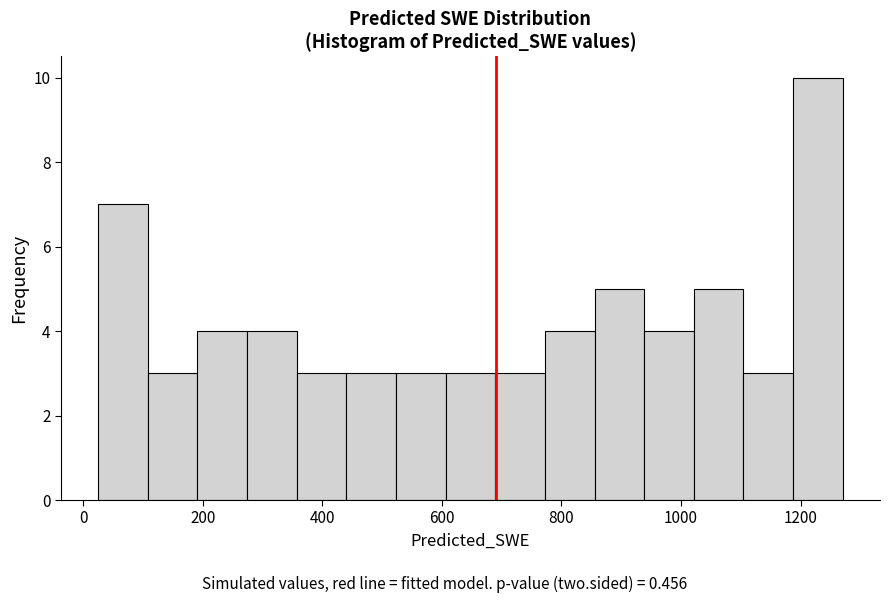

Reading left to right, list every bar in this chart as the range it spans on the x-axis followed by its height. Neither the bar edges nor the heights are printed on the chart, so give them approximately, as read against the axes.

20 to 100: 7
100 to 200: 3
200 to 280: 4
280 to 360: 4
360 to 440: 3
440 to 520: 3
520 to 600: 3
600 to 680: 3
680 to 780: 3
780 to 860: 4
860 to 940: 5
940 to 1020: 4
1020 to 1100: 5
1100 to 1180: 3
1180 to 1280: 10